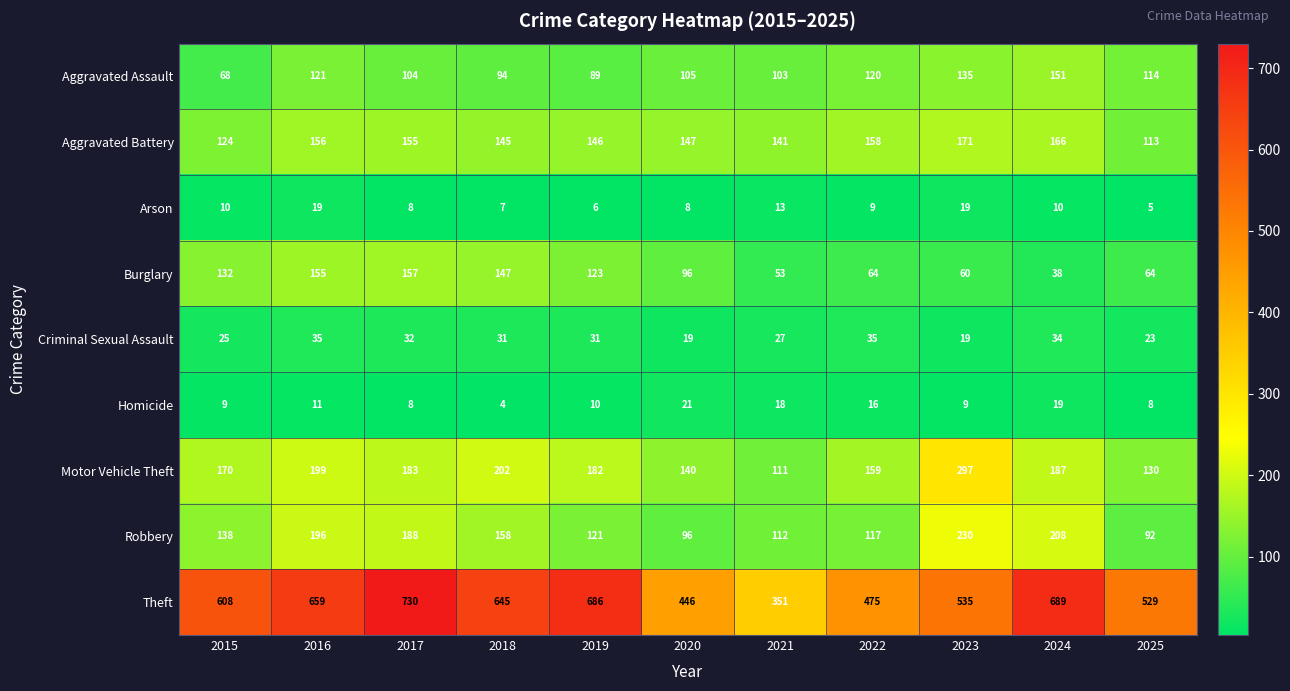

What is the total value across all series at 2015?

1284